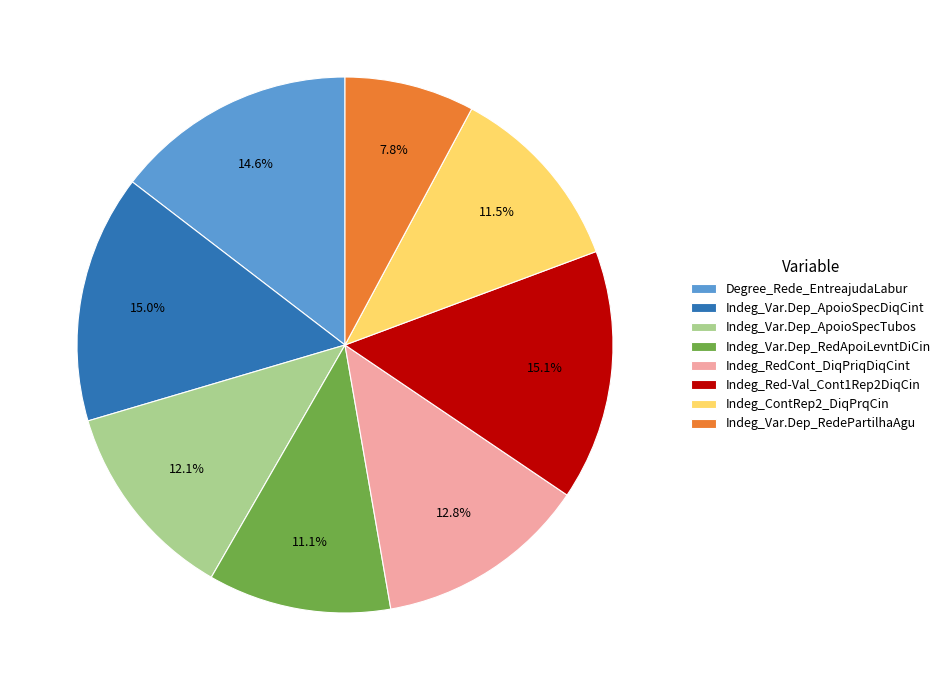

Does Indeg_Var.Dep_RedApoiLevntDiCin account for over 50% of the chart?

No